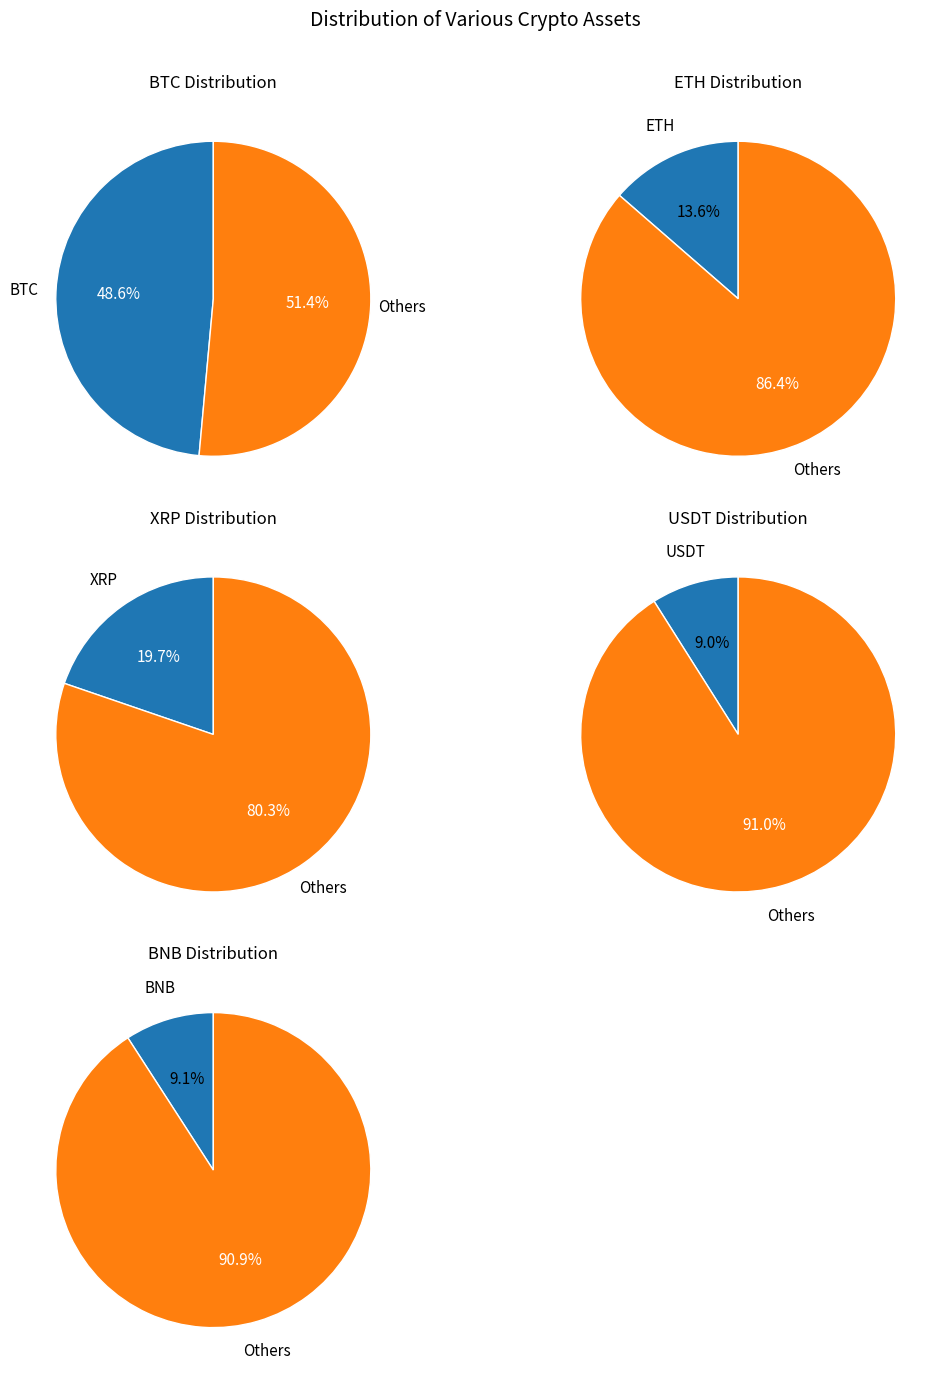

Between 19 and 22, which series saw the biggest shift?

eth